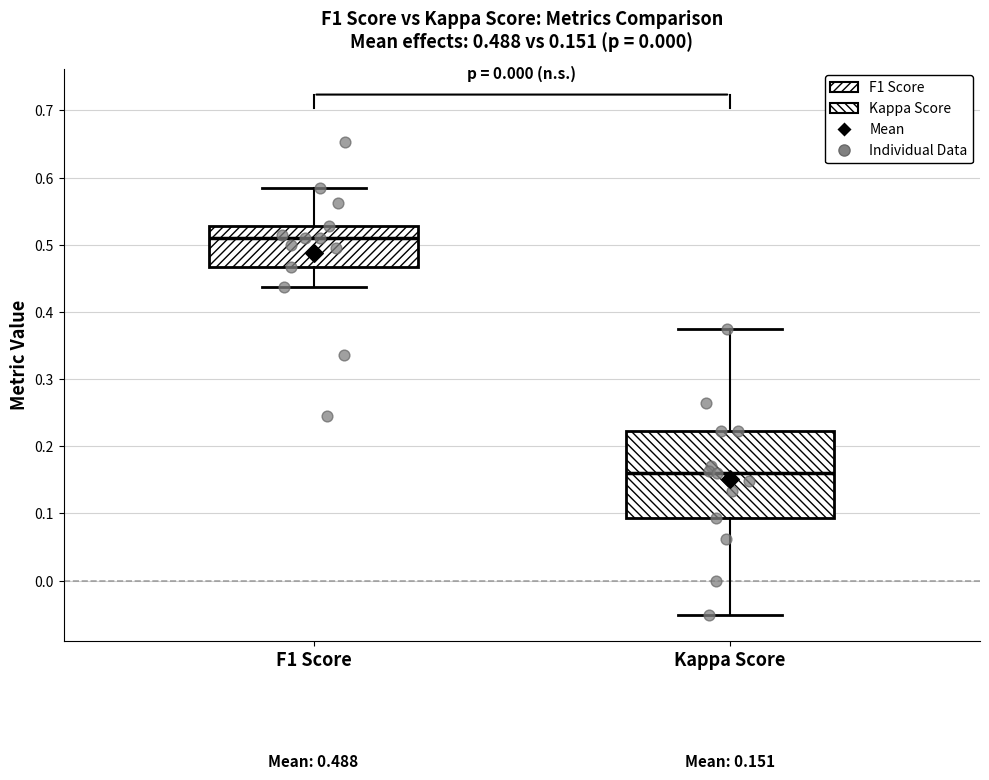

Which box is the tallest, from its lower edge to its upper edge?

Kappa Score